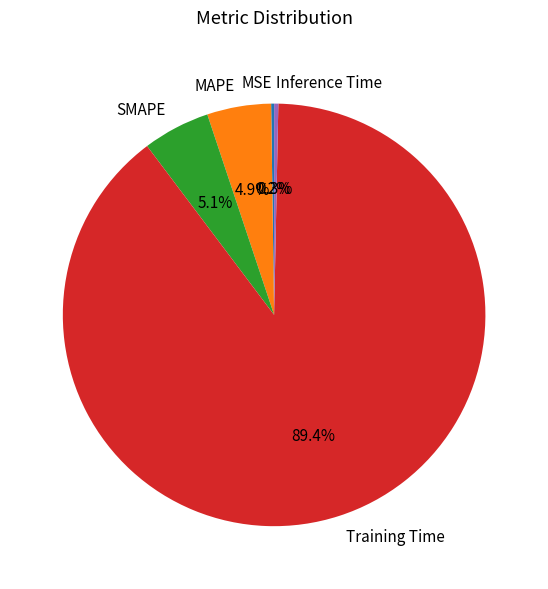

What percentage is the SMAPE slice, to the nearest percent?

5%